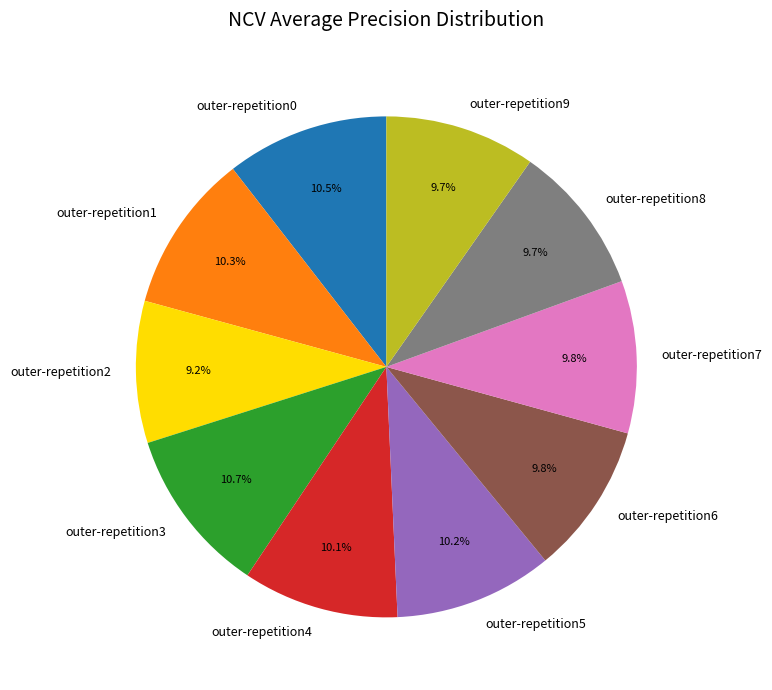

The outer-repetition3 slice represents 11% of the pie. True or false?

True